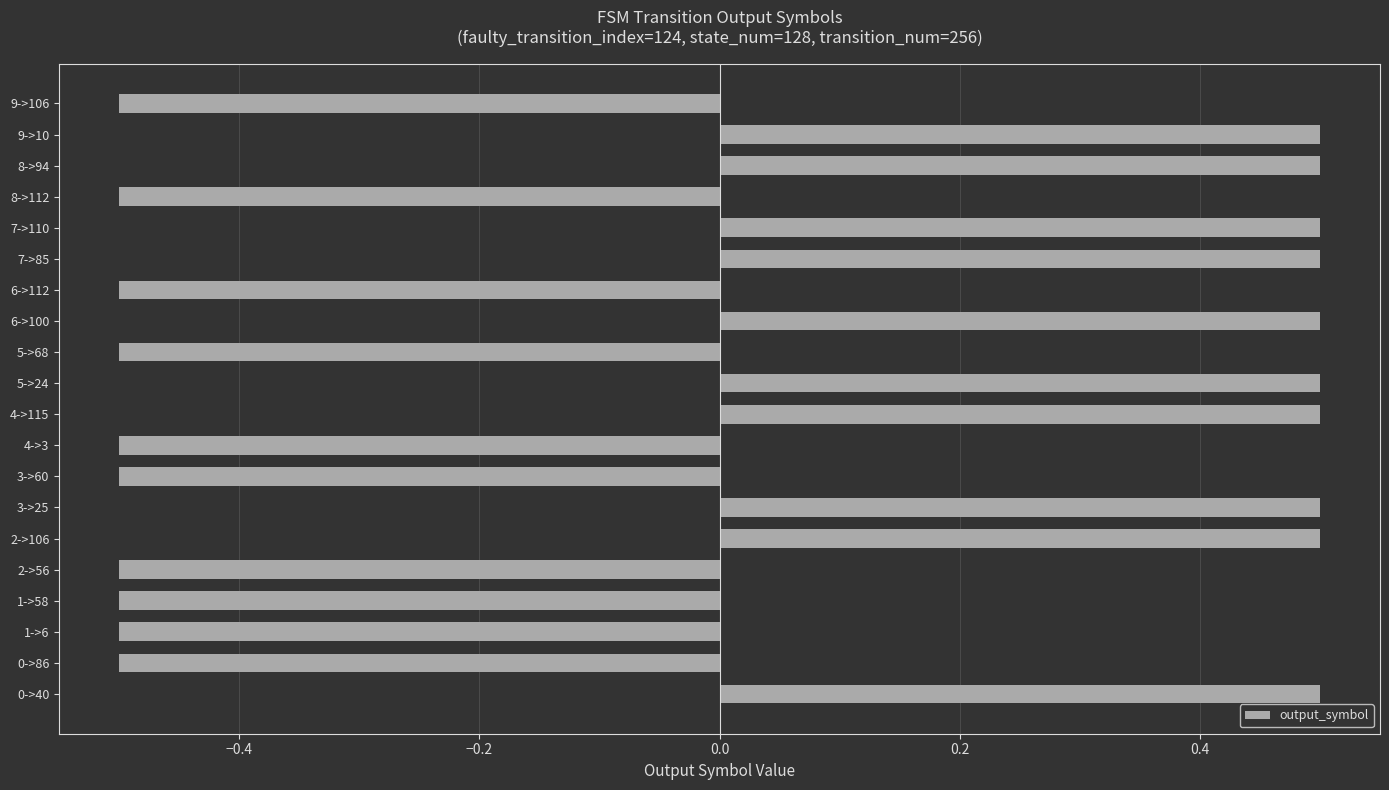

What is the maximum value shown in the chart?

0.5